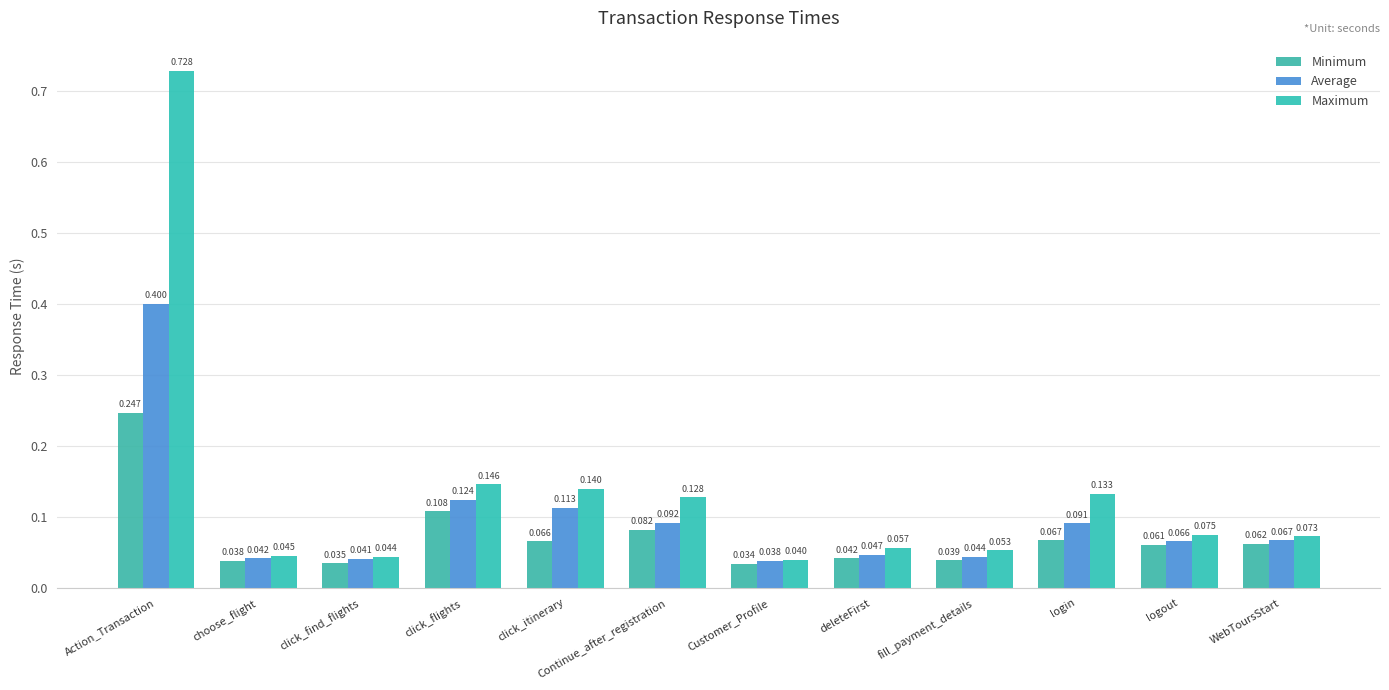

What is the maximum value shown in the chart?

0.7